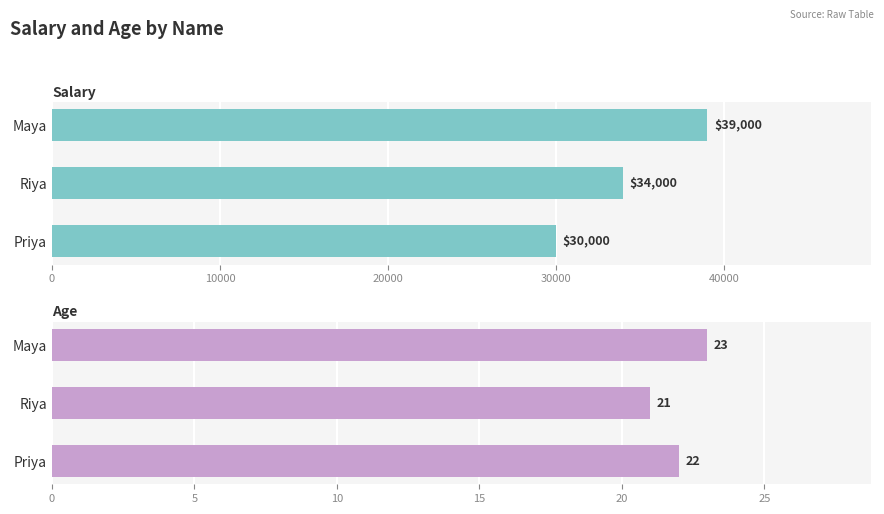

How many data points in Age are above 22?

1